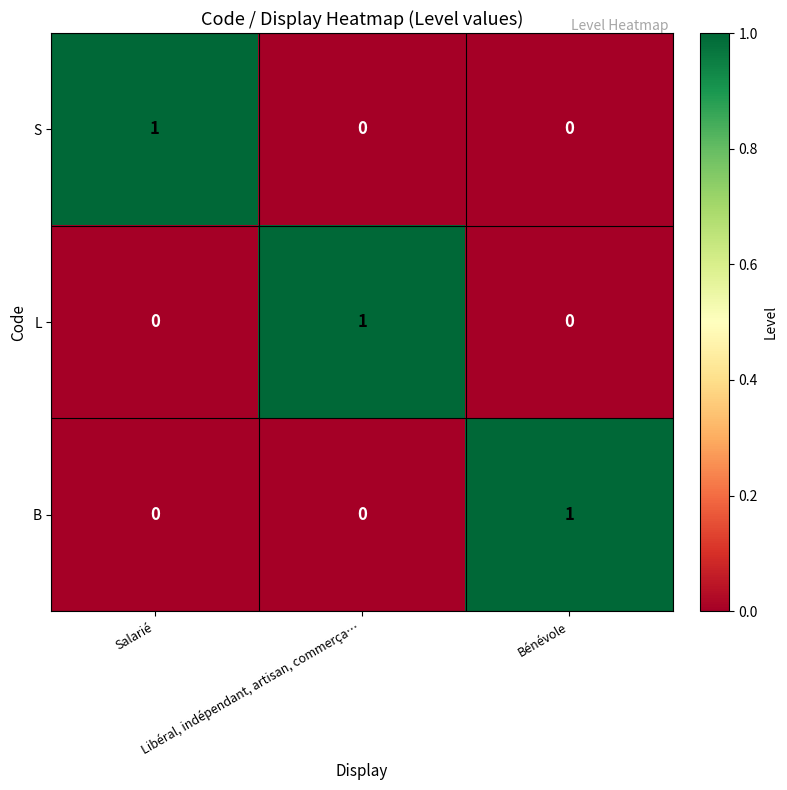

At how many categories does at least one series exceed 0?

3